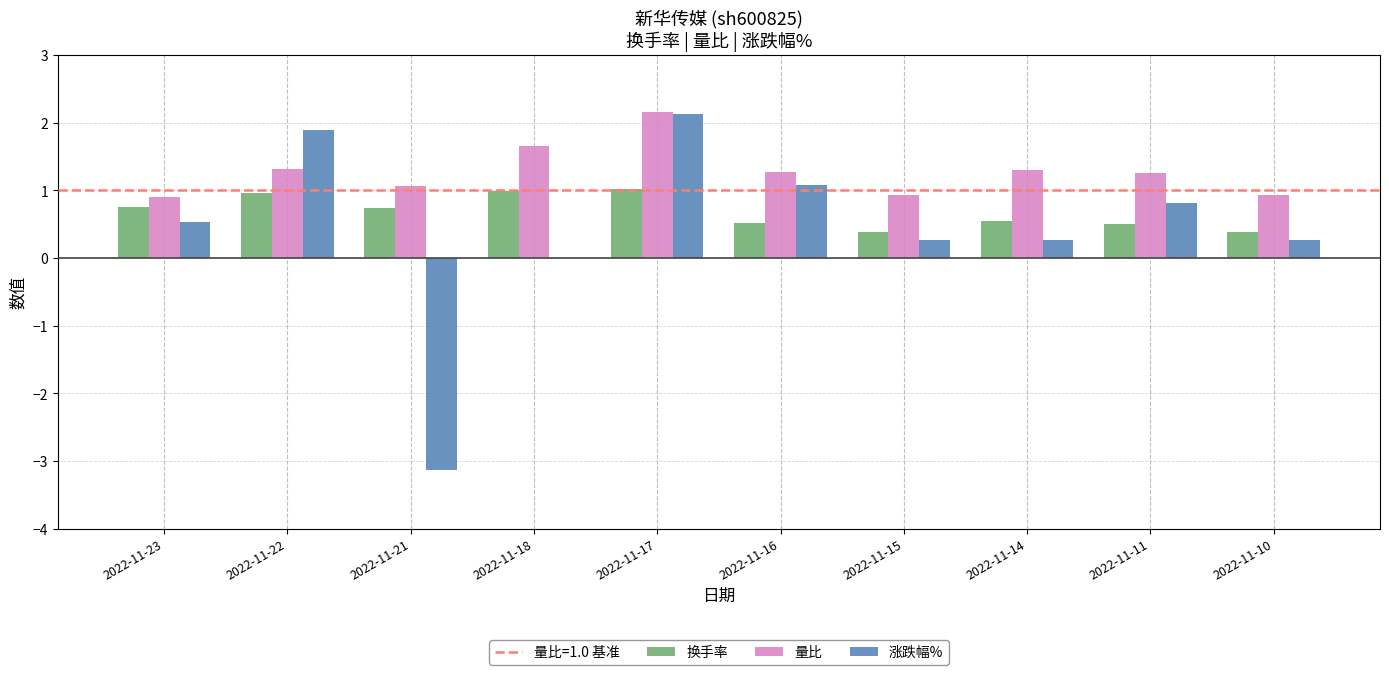

What is the sum of the 涨跌幅% values at 2022-11-14 and 2022-11-18?

0.3